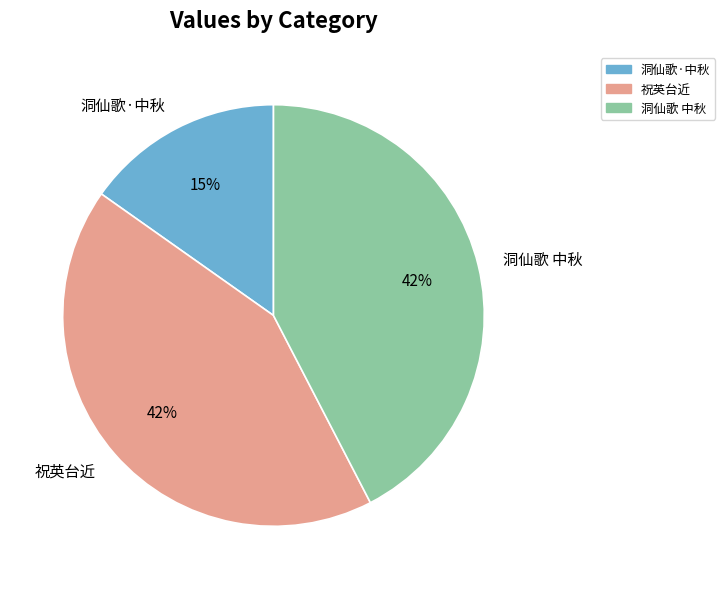

What percentage is the 祝英台近 slice, to the nearest percent?

42%